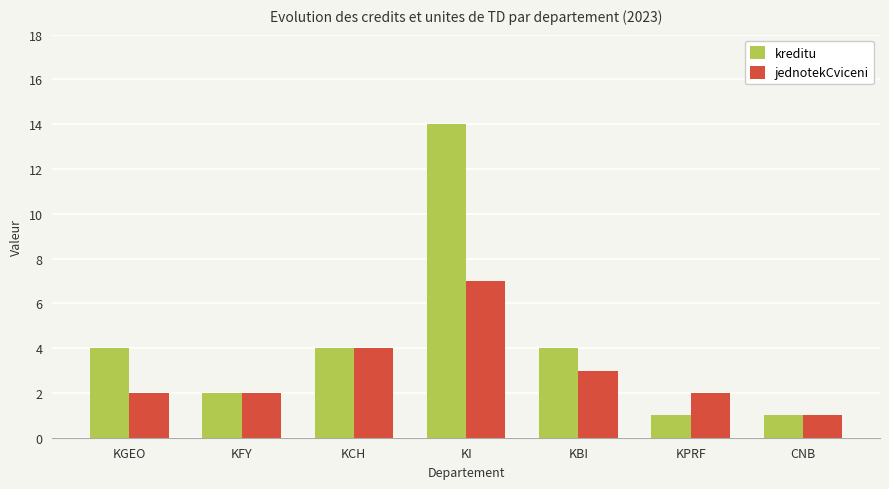

List the series in order of their peak value, lowest first.

jednotekCviceni, kreditu